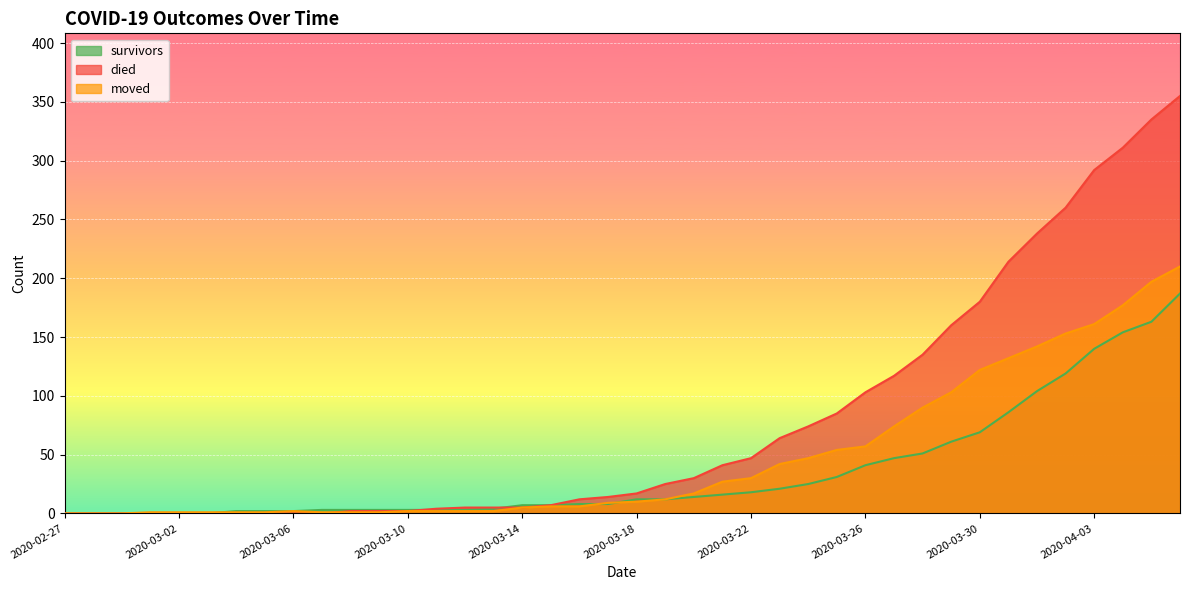

How many lines are shown in the chart?

3